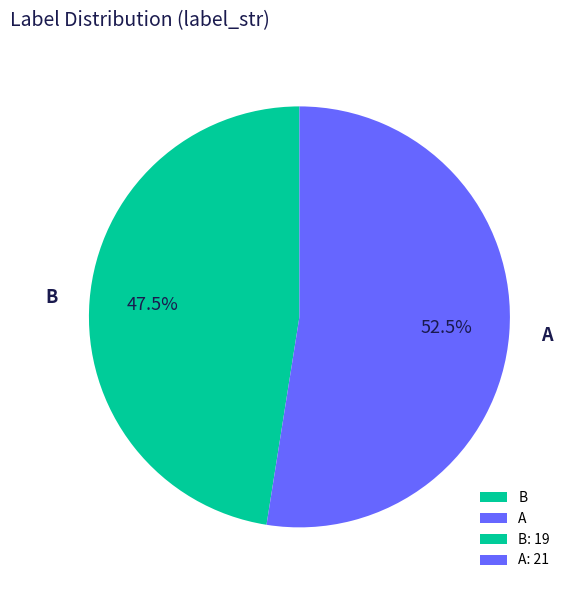

To the nearest percent, what is the combined percentage of B and A?

100%